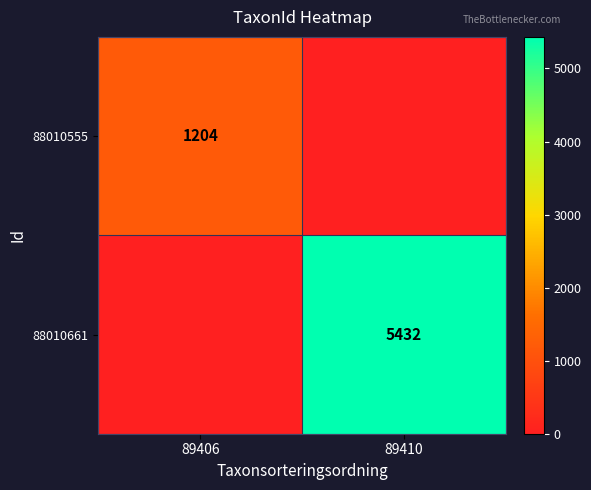

The 88010661 series shows 8281 at 89410. True or false?

False